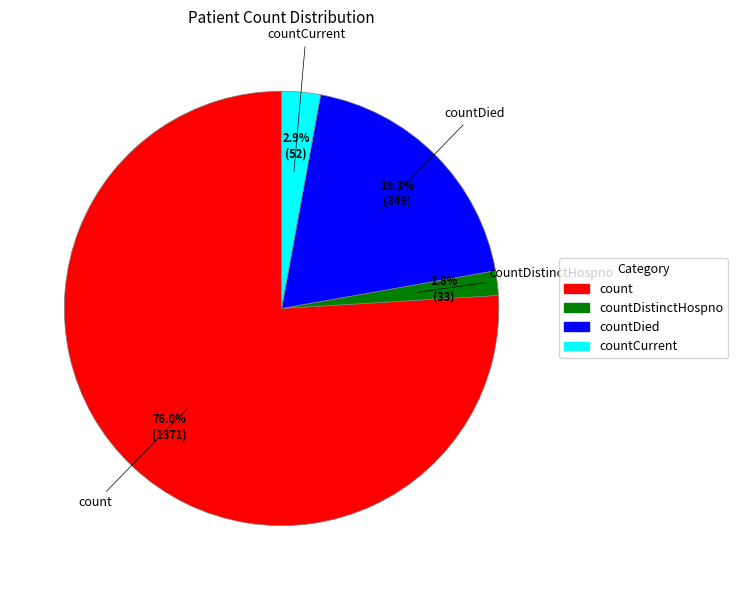

What percentage is the countCurrent slice, to the nearest percent?

3%